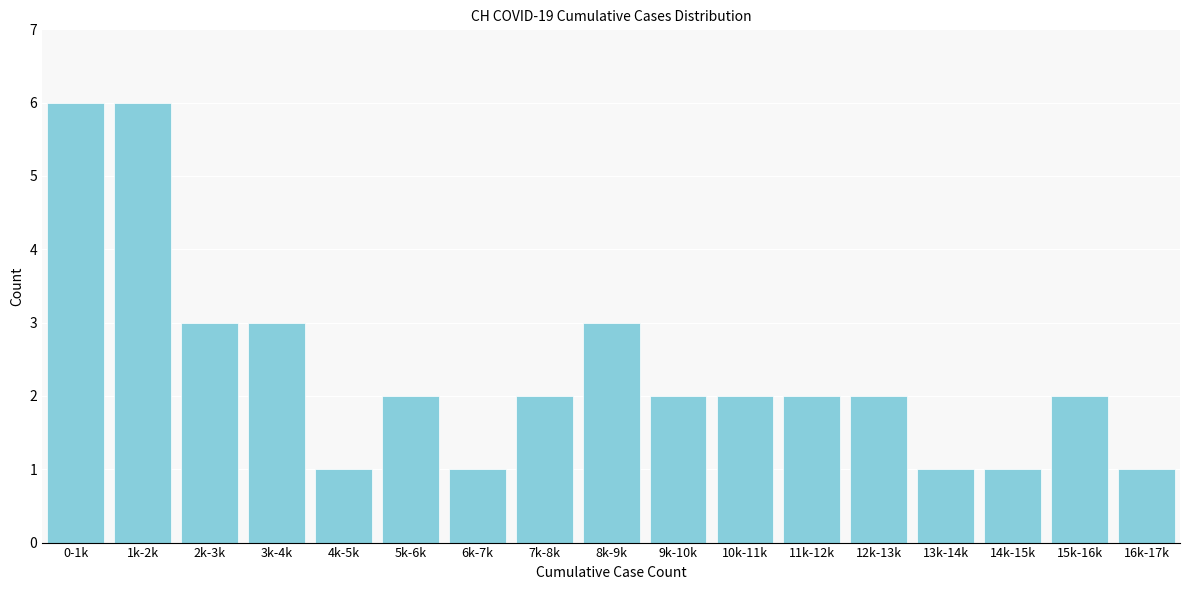

Reading left to right, list all the values displayed in this chart.

0-1k=6	1k-2k=6	2k-3k=3	3k-4k=3	4k-5k=1	5k-6k=2	6k-7k=1	7k-8k=2	8k-9k=3	9k-10k=2	10k-11k=2	11k-12k=2	12k-13k=2	13k-14k=1	14k-15k=1	15k-16k=2	16k-17k=1